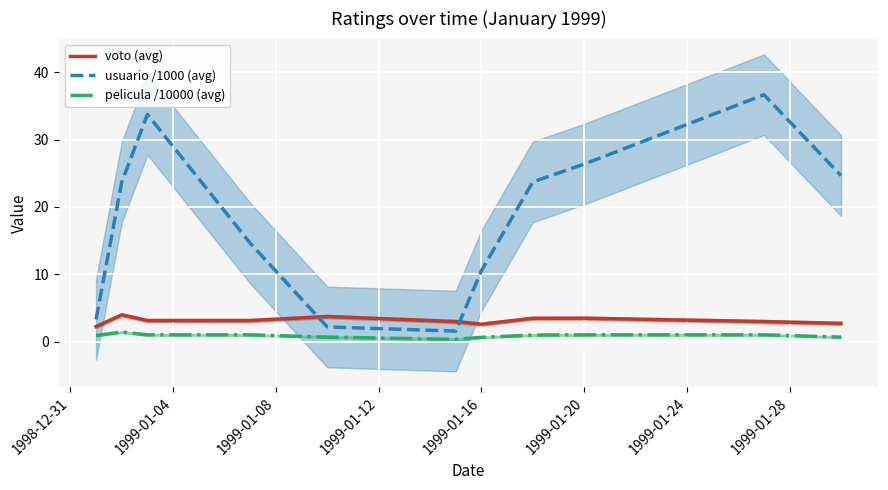

The voto (avg) series shows 3.5 at 1999-01-20. True or false?

True